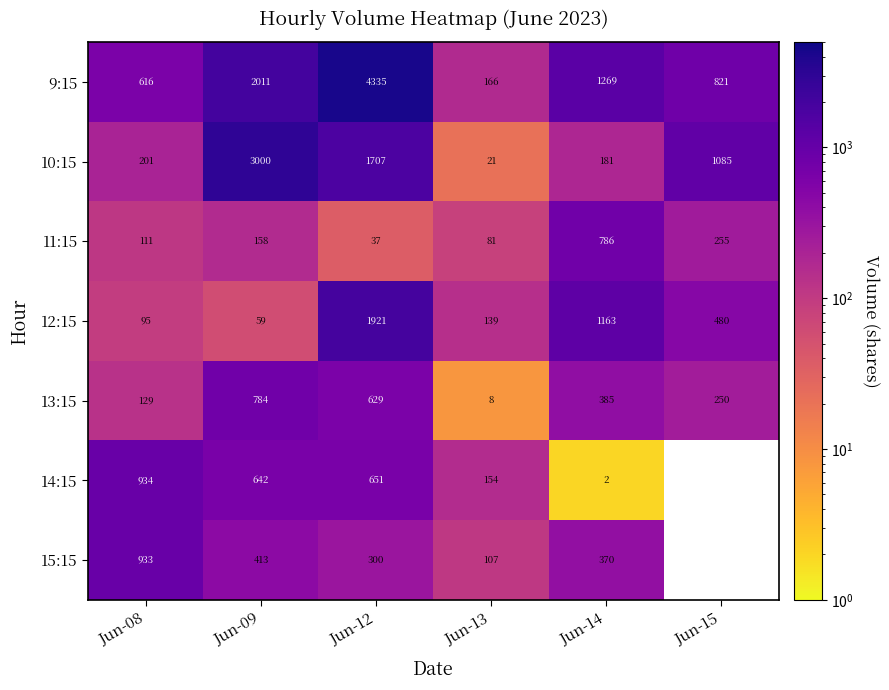

At how many categories does at least one series exceed 1589?

2